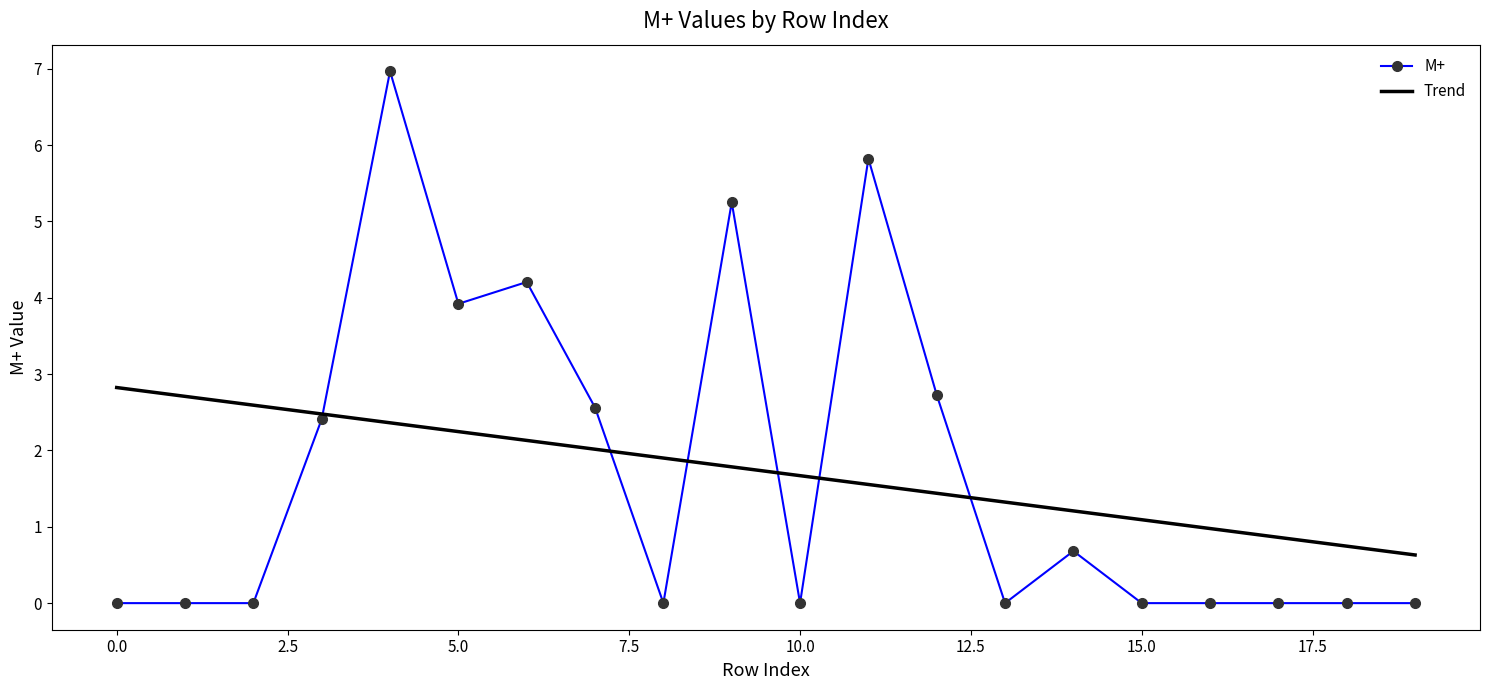

Which series has the widest spread of values?

M+